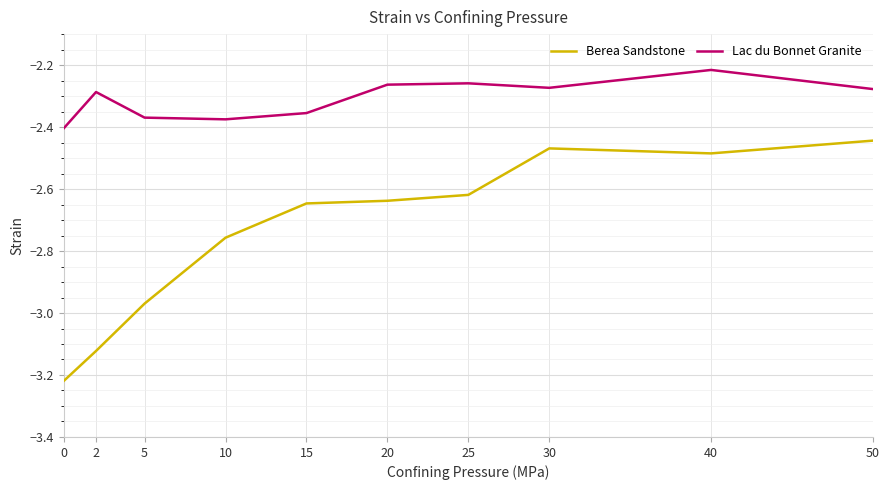

What is the total value across all series at 30?

-4.7